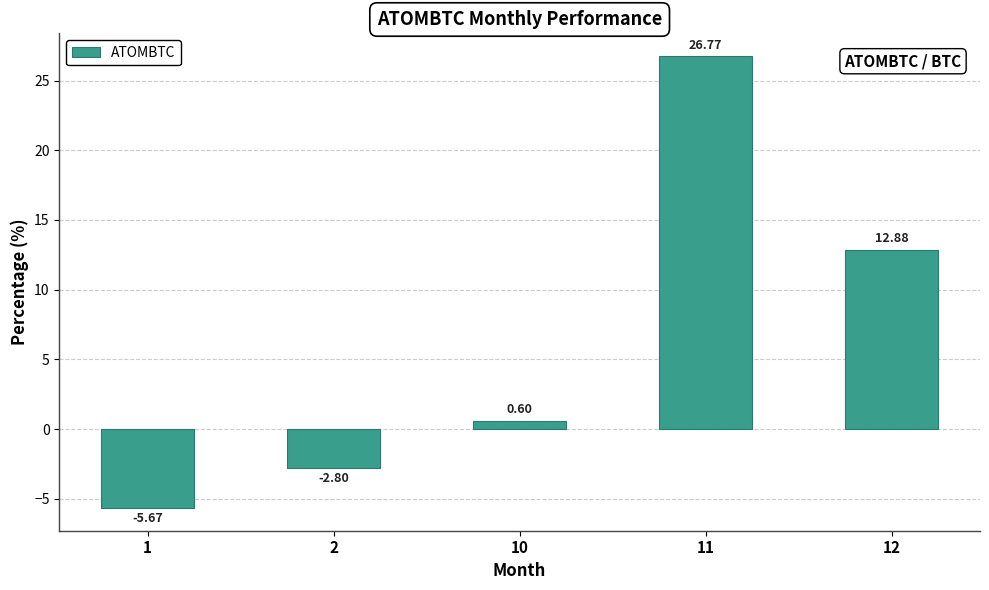

What is the difference between the maximum and minimum values?

32.4